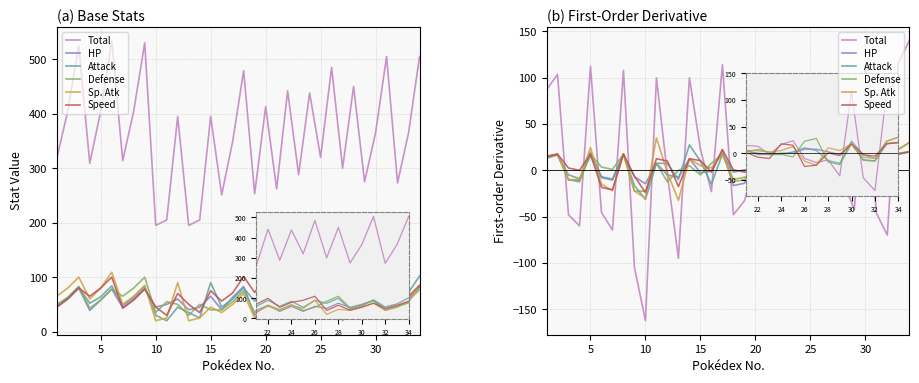

What is the value of the Defense point at the 20th from the left?

-2.5